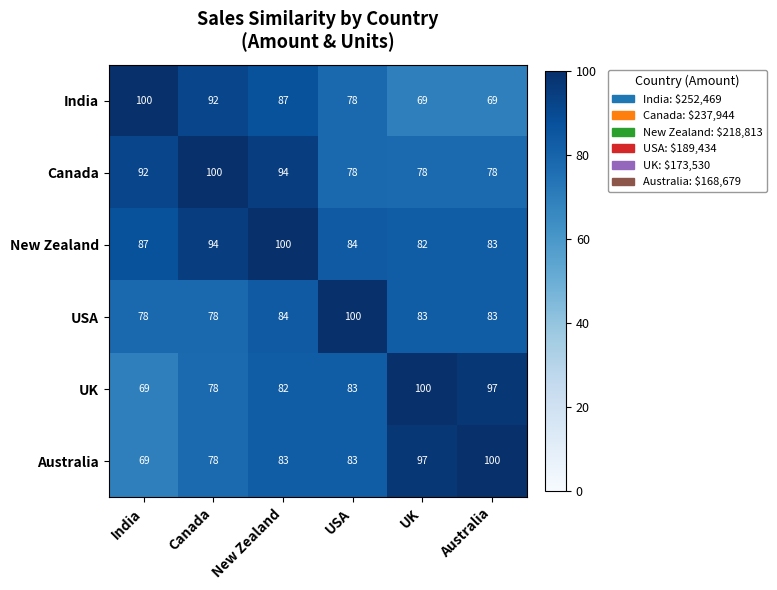

What is the greatest value displayed?

100